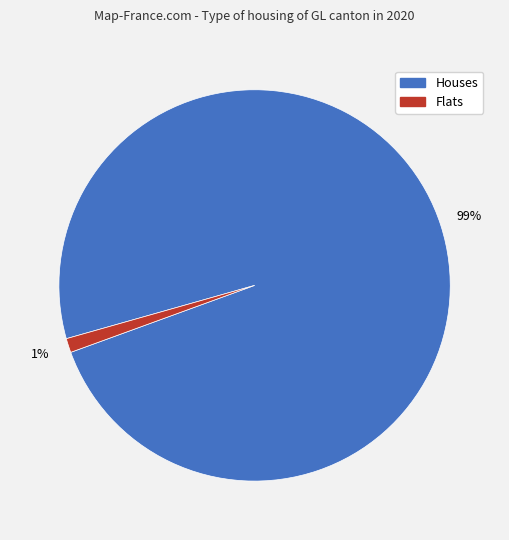

Is there a majority slice in this chart?

Yes